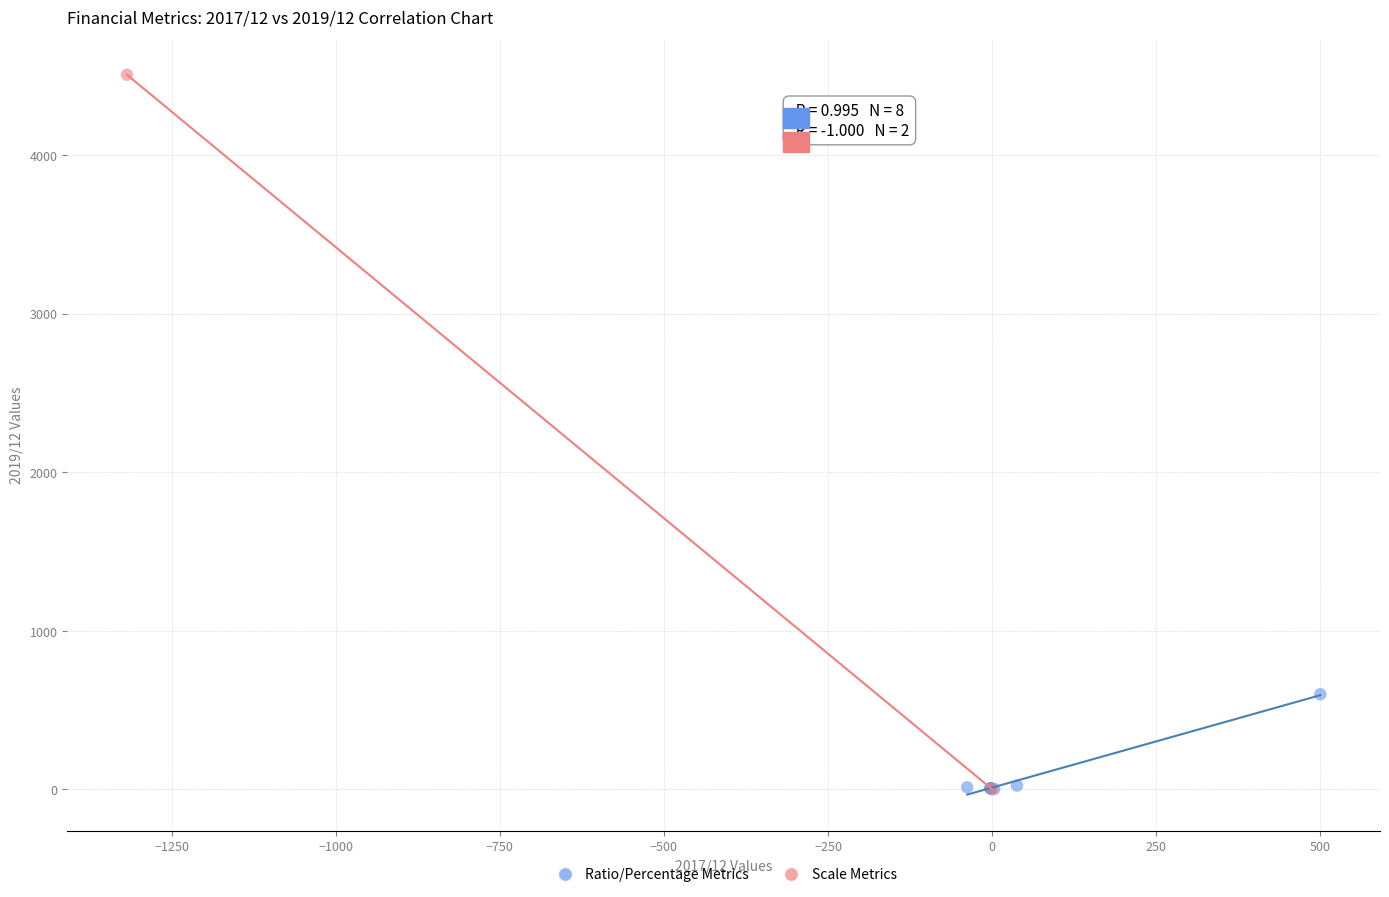

What are all the series names shown in the legend?

Ratio/Percentage Metrics, Scale Metrics